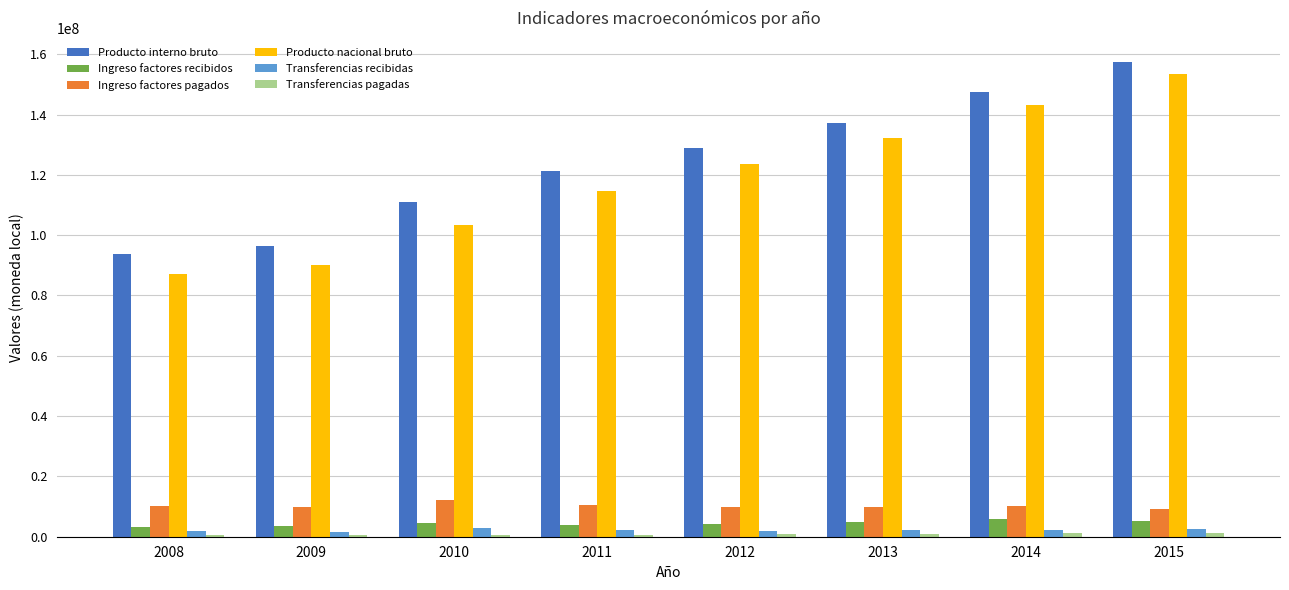

The value of Producto interno bruto at 2008 is 93847932. True or false?

True